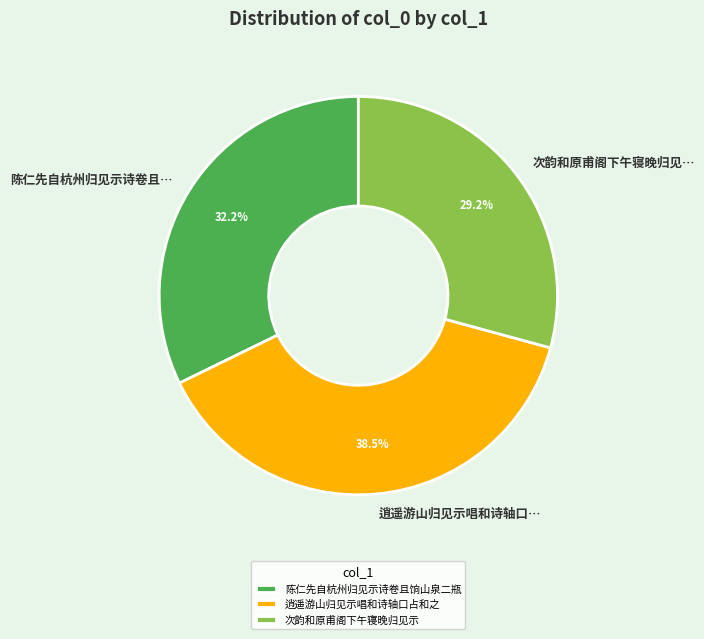

Count the number of slices in the pie.

3